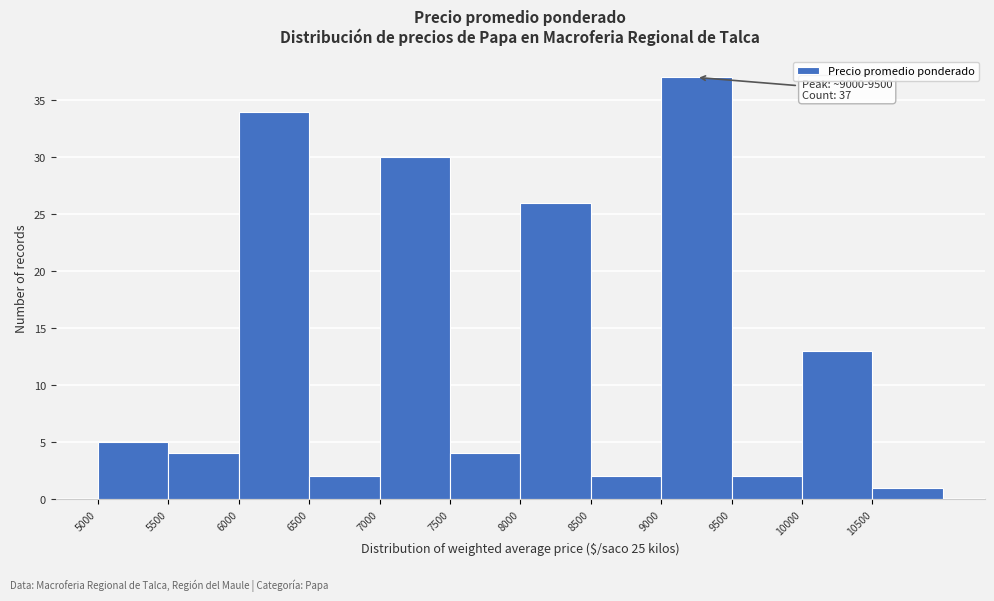

Over which range of the x-axis is the bar tallest?

9000 to 9500